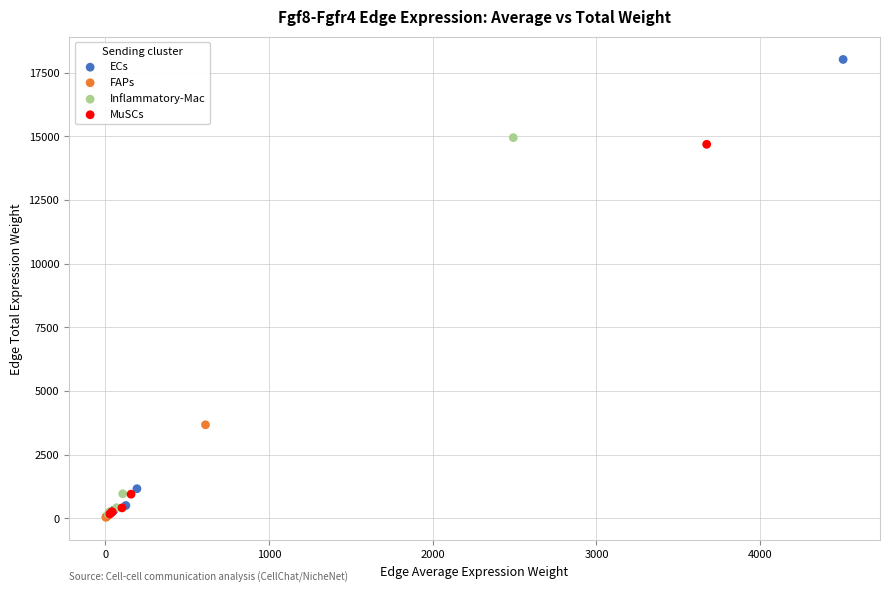

Which series reaches the maximum Y coordinate?

ECs